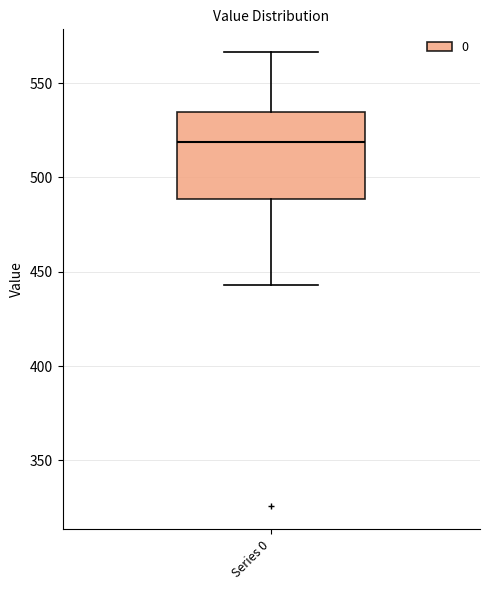

Transcribe this box plot: give where the median line is, the range the box spans, and where the two whiskers end, as read against the y-axis. The values are not printed on the chart, so give them approximately, as read against the axis.

median 520, box 490 to 535, whiskers 445 to 565